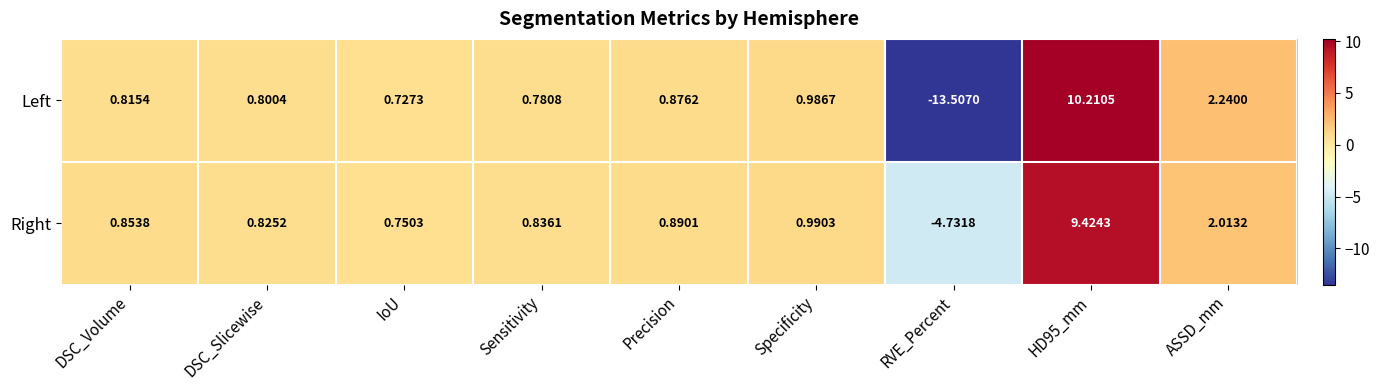

Which series has the largest range (max minus min)?

Left